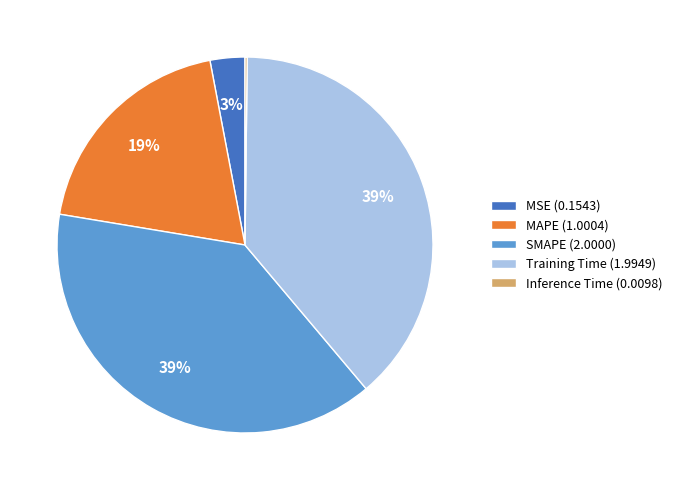

Do MSE (0.1543) and SMAPE (2.0000) together represent more than half of the pie?

No